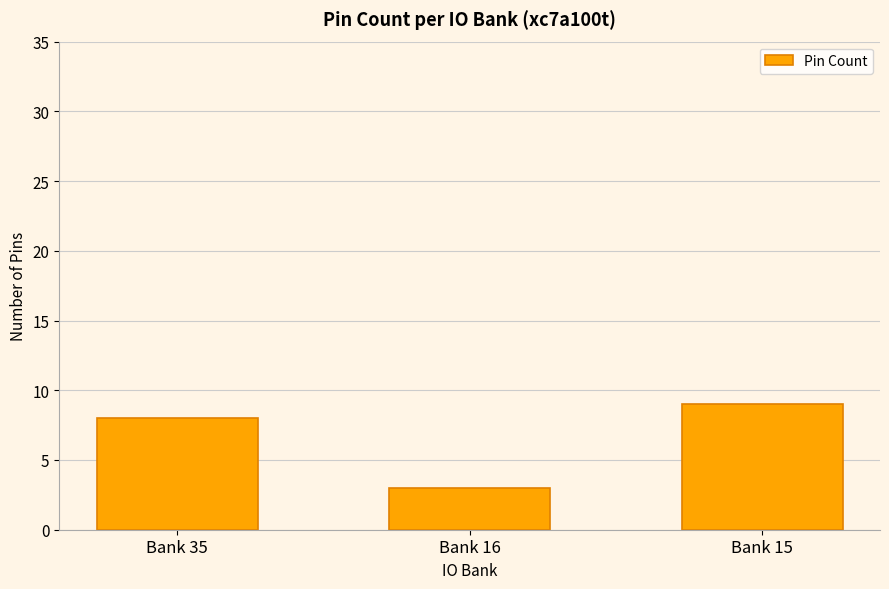

What value does the data have at Bank 16?

3